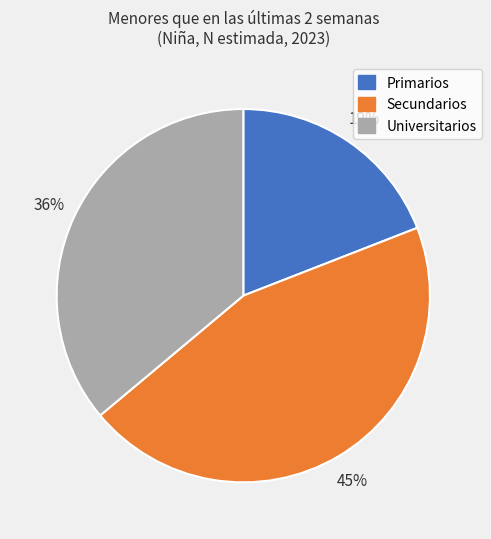

To the nearest percent, what percentage of the pie is Primarios?

19%